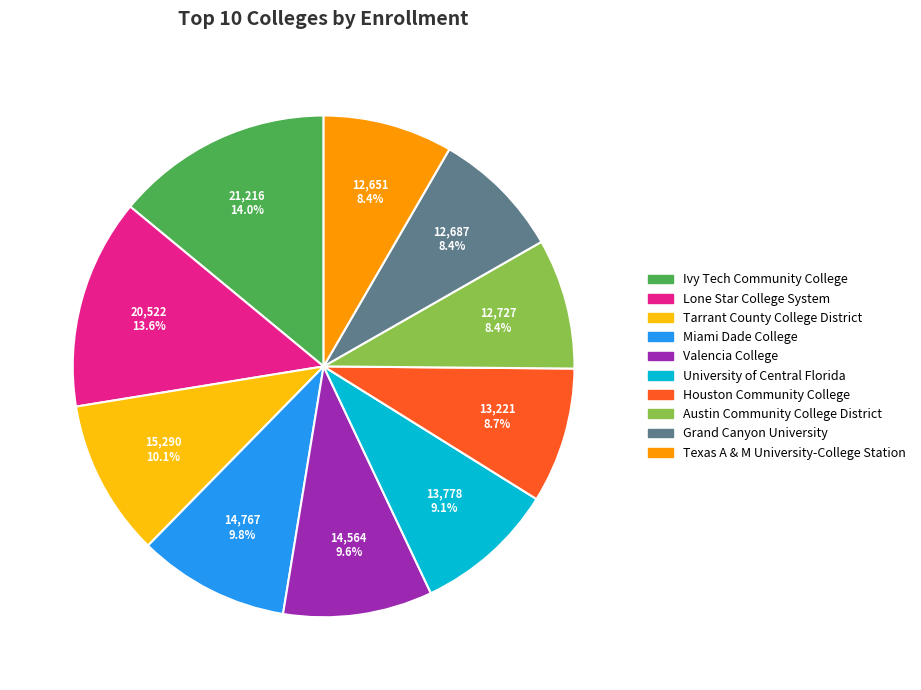

Which has a higher value, Lone Star College System or Grand Canyon University?

Lone Star College System